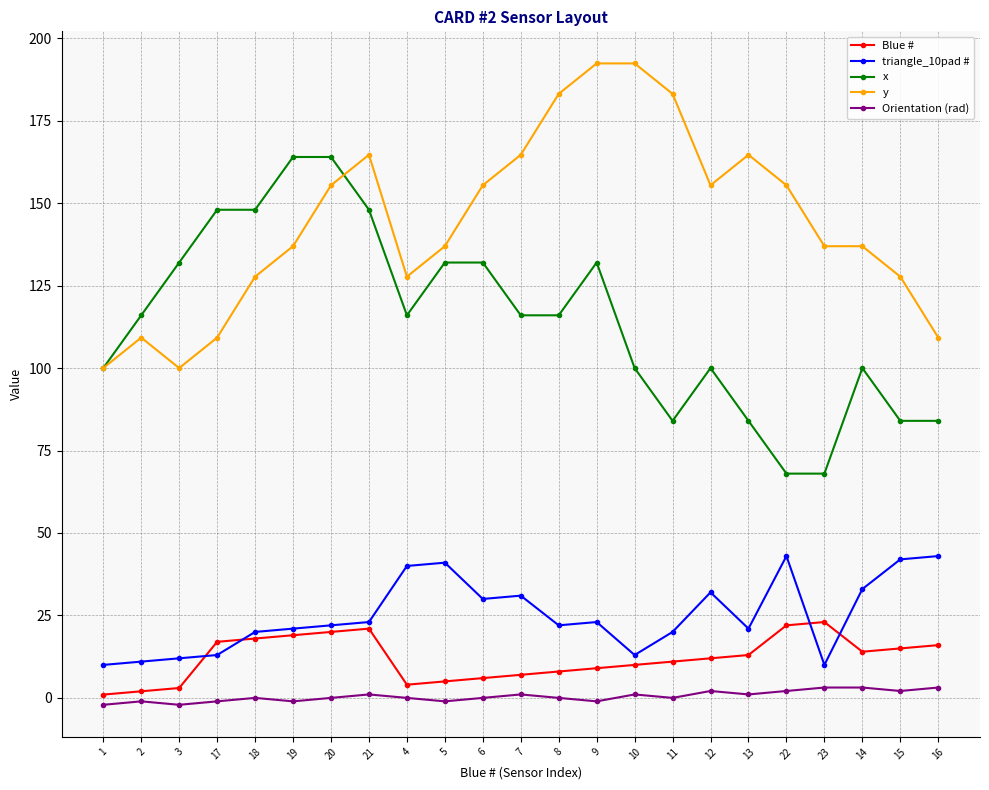

What is the difference between the triangle_10pad # values at 23 and 8?

12.0